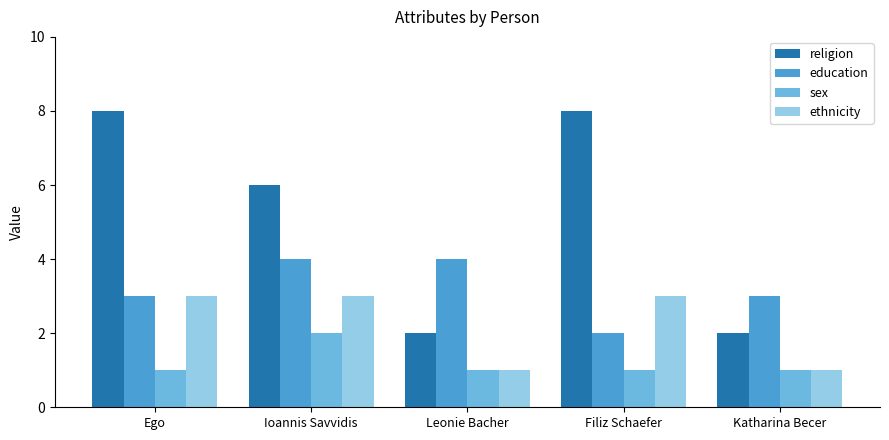

What is the total value across all series at Ioannis Savvidis?

15